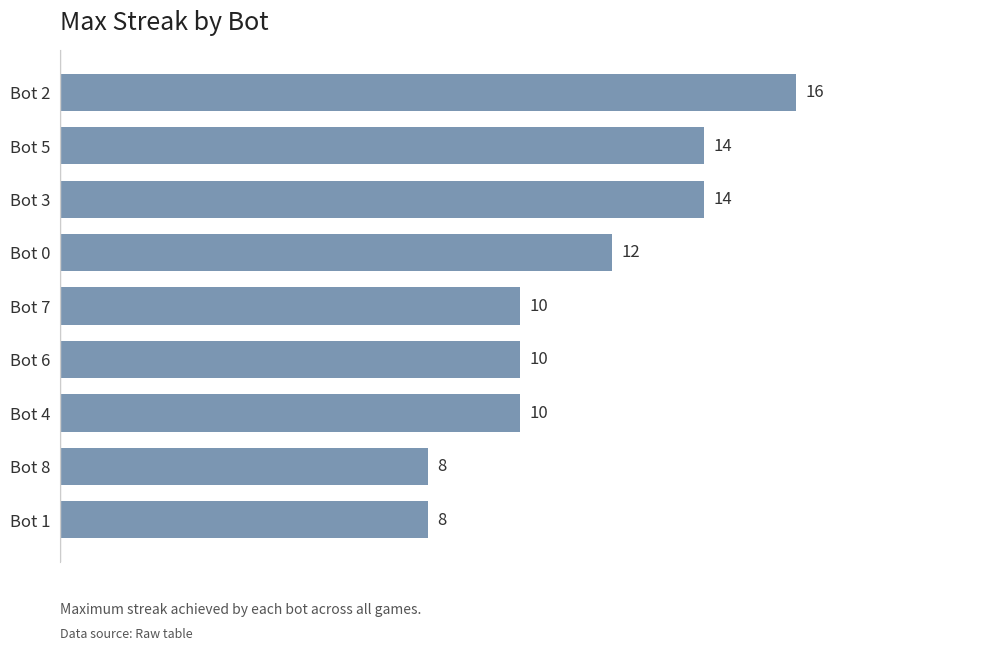

Where is the data nearest to the value 12?

Bot 0